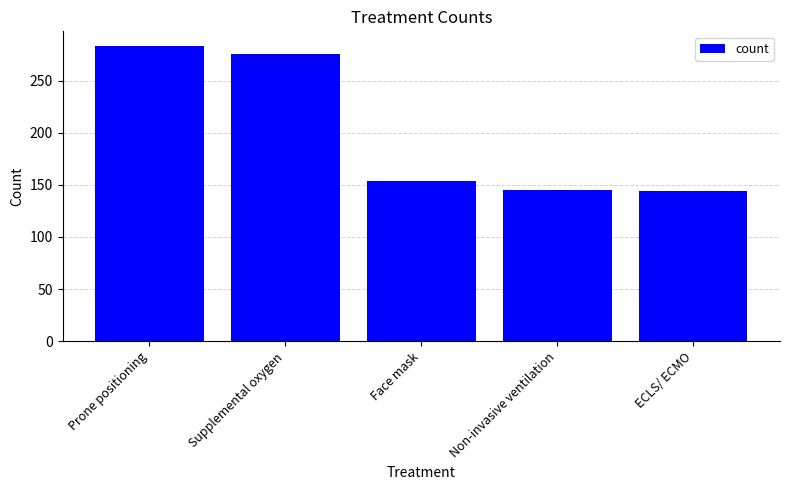

Where does the data first go above 154?

Prone positioning